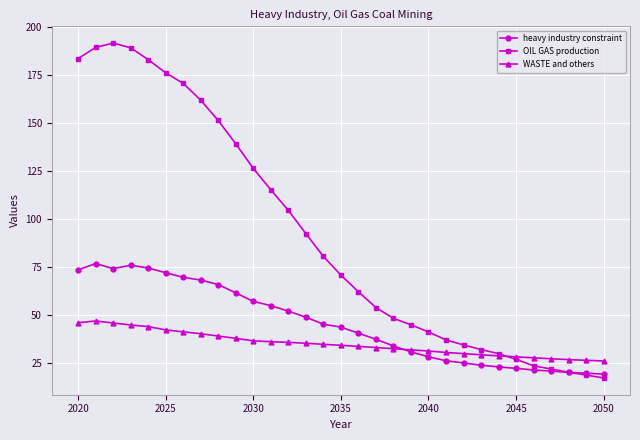

True or false: OIL GAS production and WASTE and others cross at least once.

True